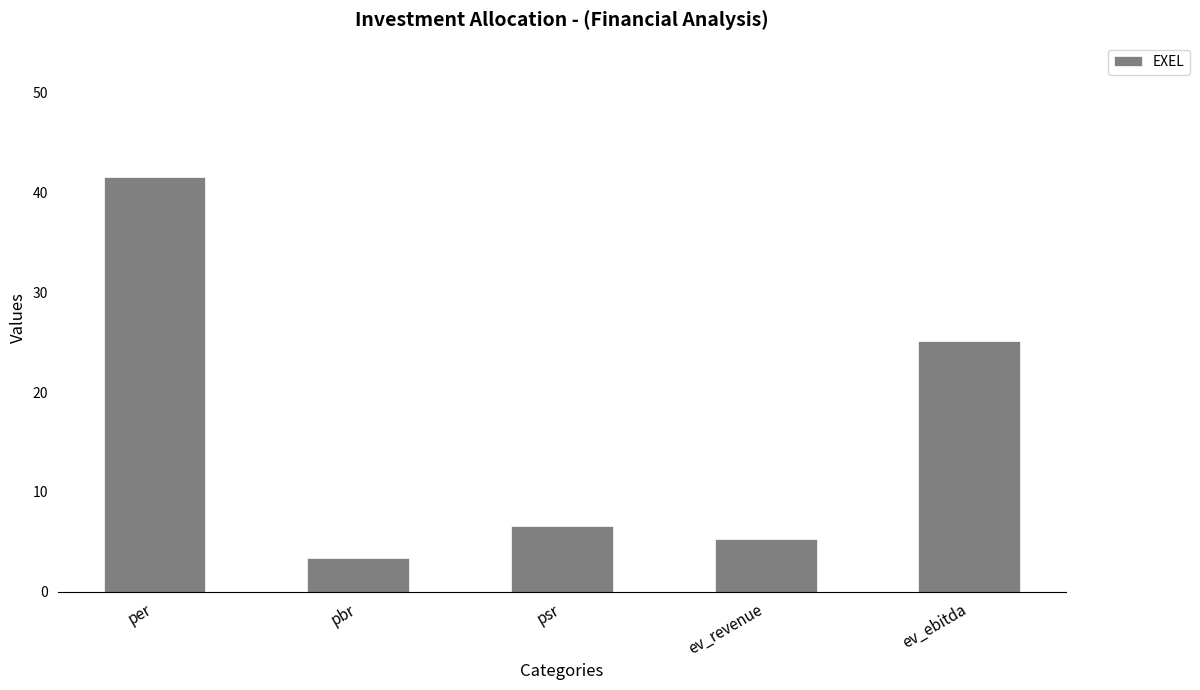

What position from the left is ev_ebitda?

5